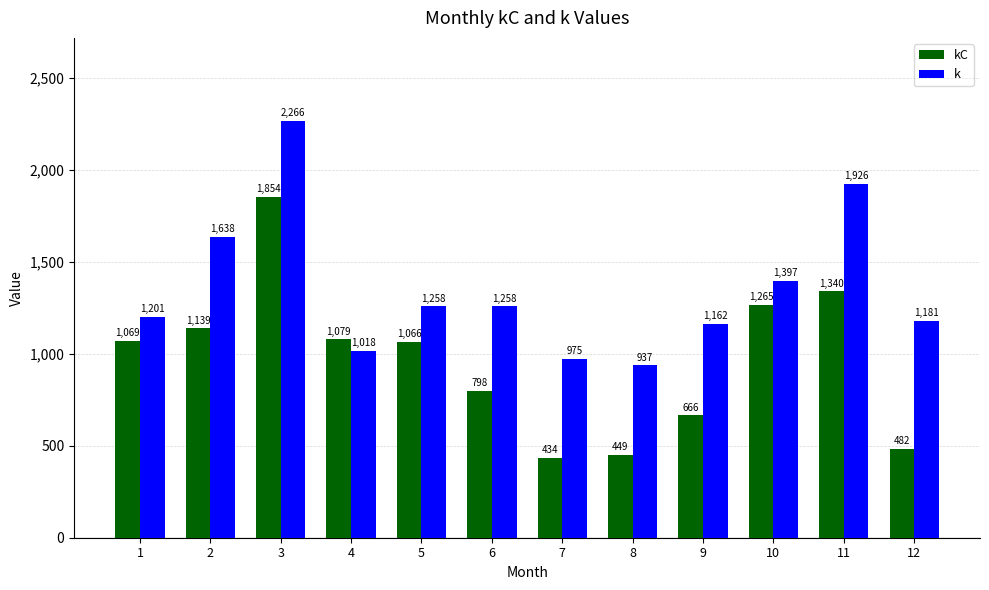

What is the minimum value shown in the chart?

434